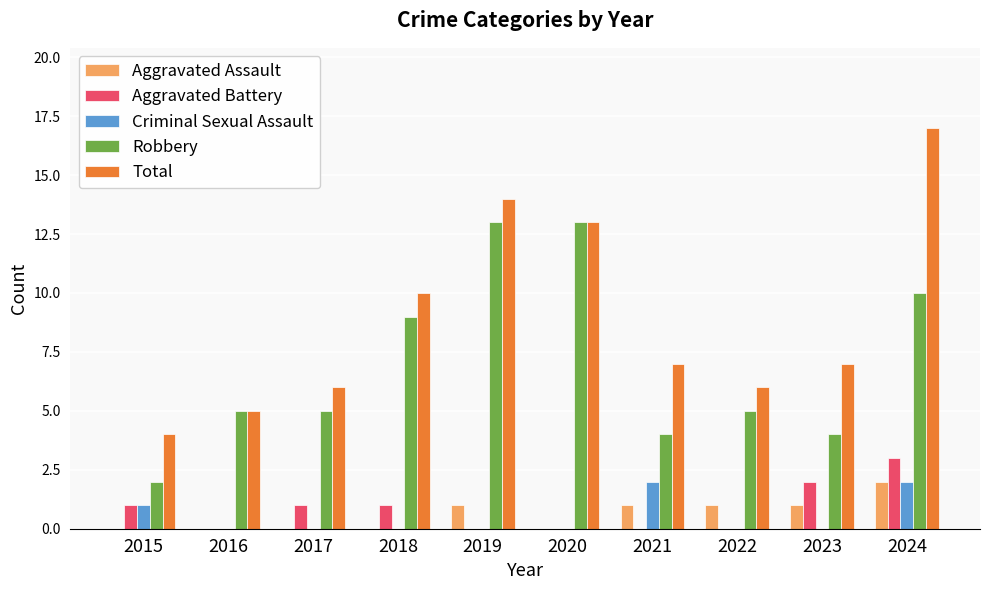

What is the maximum value for Total?

17